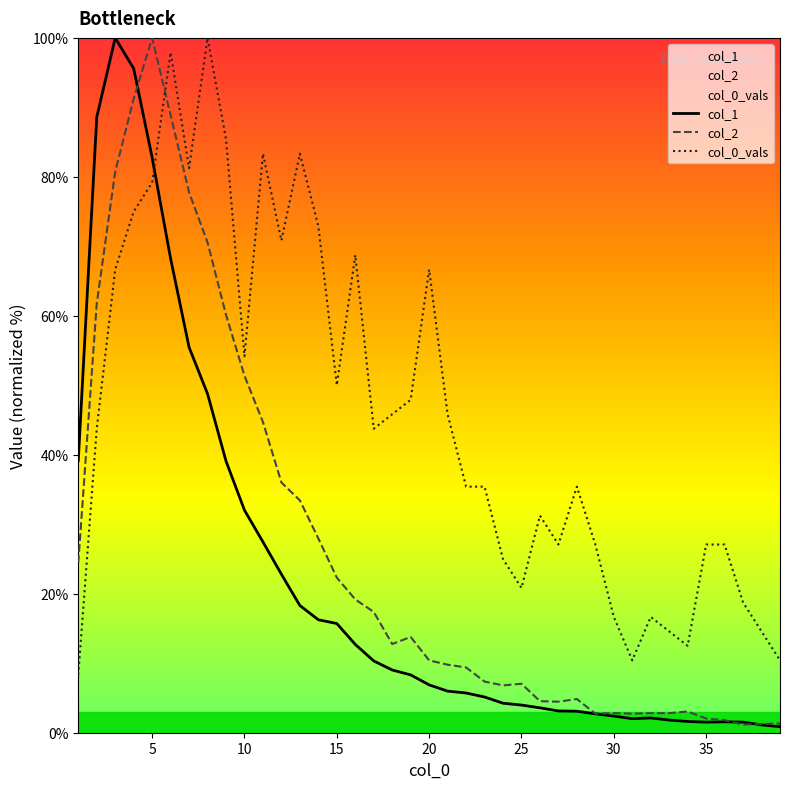

What is the maximum value for col_1?

100.0